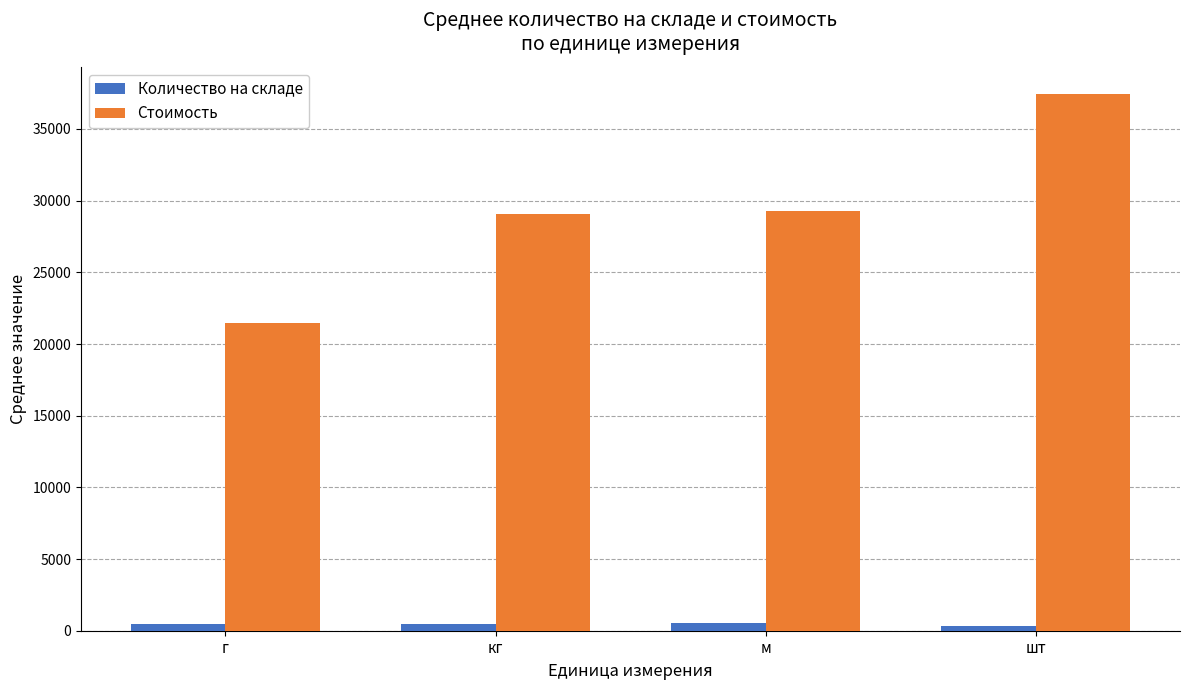

What position from the right is м?

2